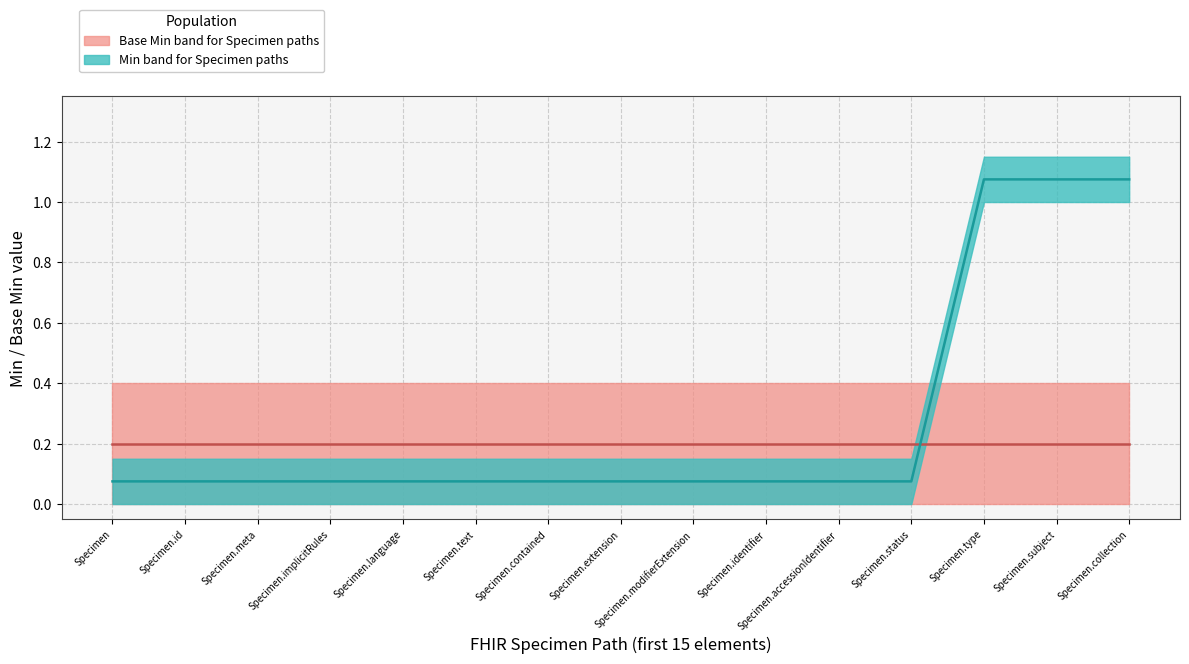

True or false: Base Min upper and Base Min lower intersect in this chart.

False